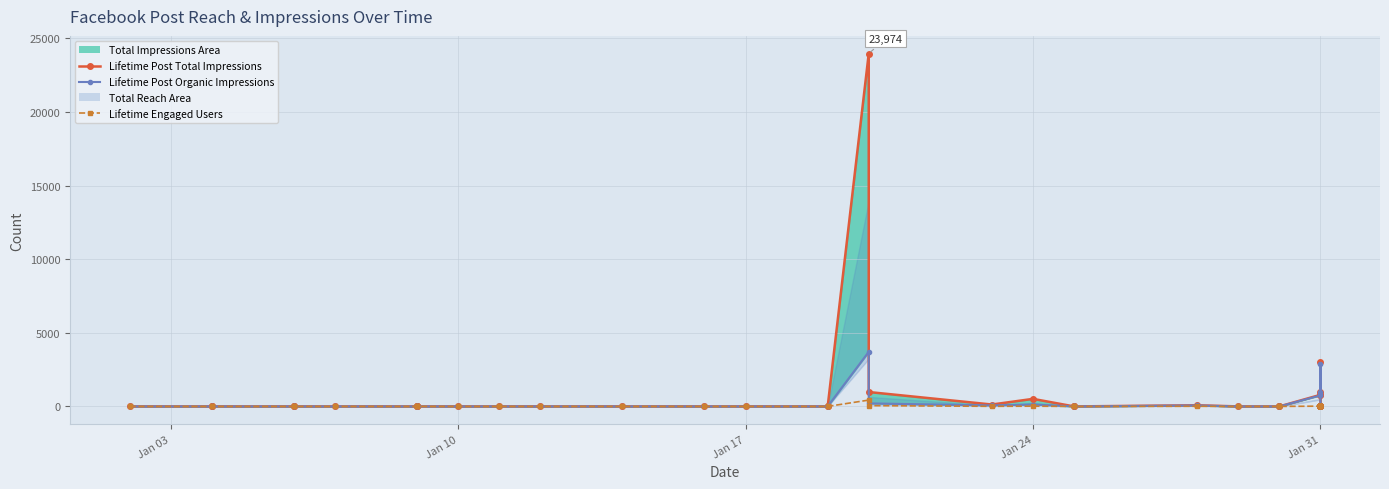

The value of Lifetime Post Total Impressions (line) at 24 is -11901. True or false?

False